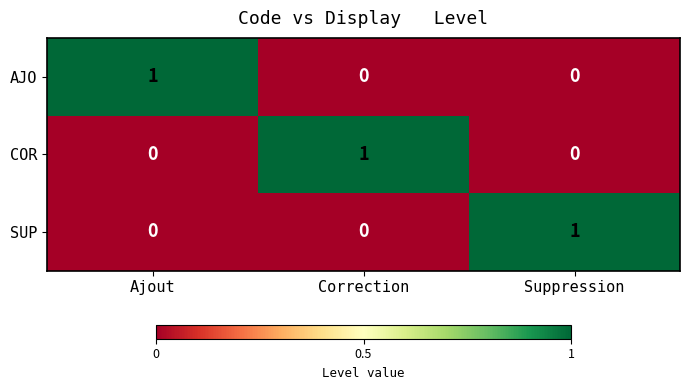

What is the spread (max minus min) of values at Ajout?

1